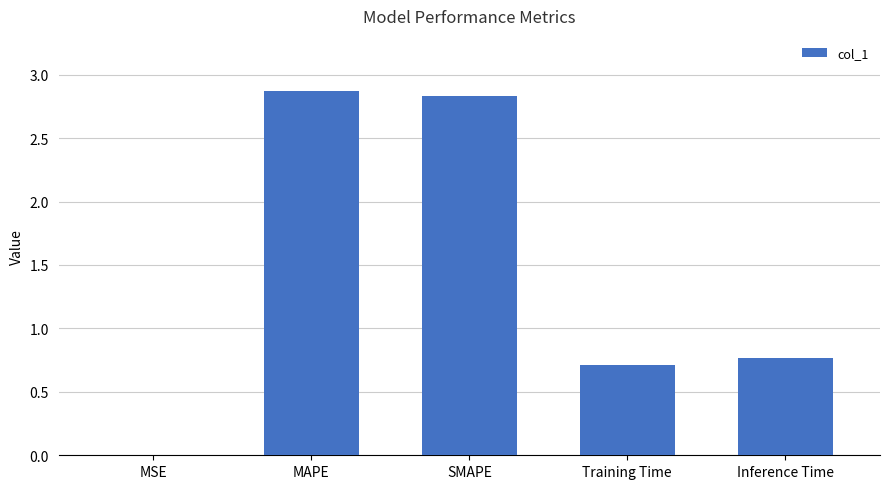

The value at MAPE is 2.9. True or false?

True